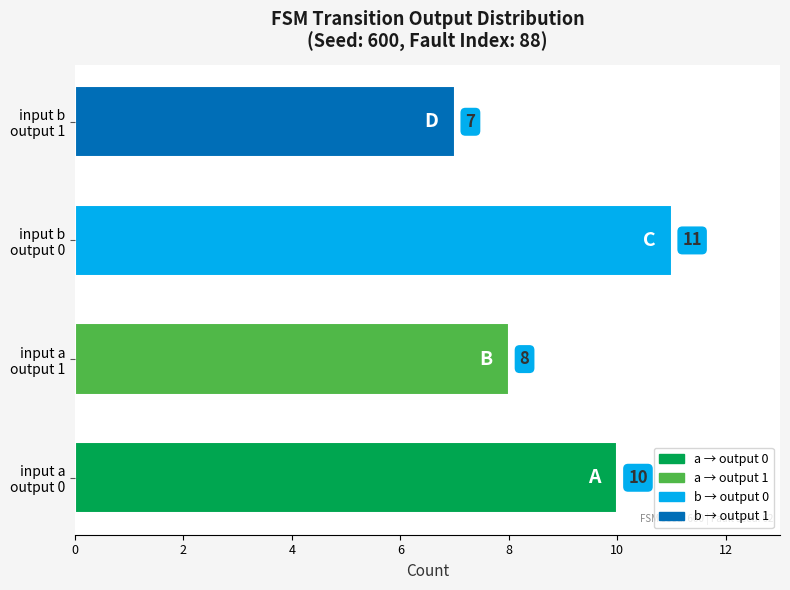

How many values are between 8 and 11?

3